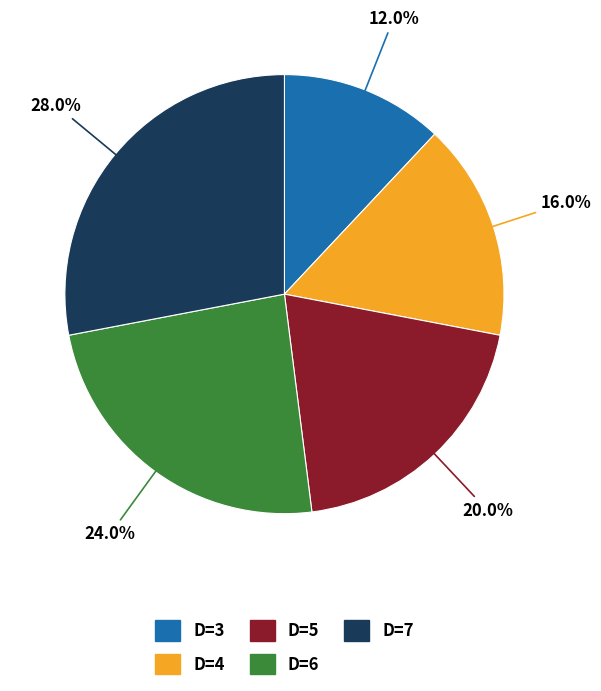

To the nearest percent, what is the combined percentage of D=6 and D=3?

36%